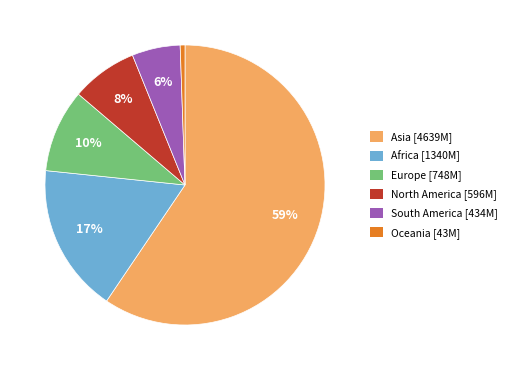

To the nearest percent, what is the average slice percentage?

17%